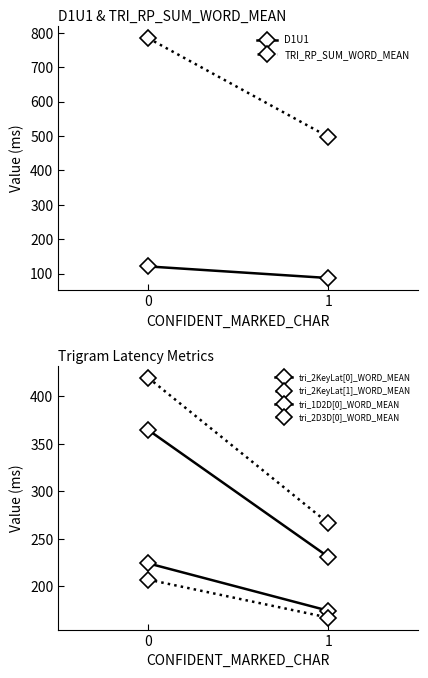

At 1, list the series in order from smallest to largest.

D1U1, tri_2D3D[0]_WORD_MEAN, tri_1D2D[0]_WORD_MEAN, tri_2KeyLat[0]_WORD_MEAN, tri_2KeyLat[1]_WORD_MEAN, TRI_RP_SUM_WORD_MEAN